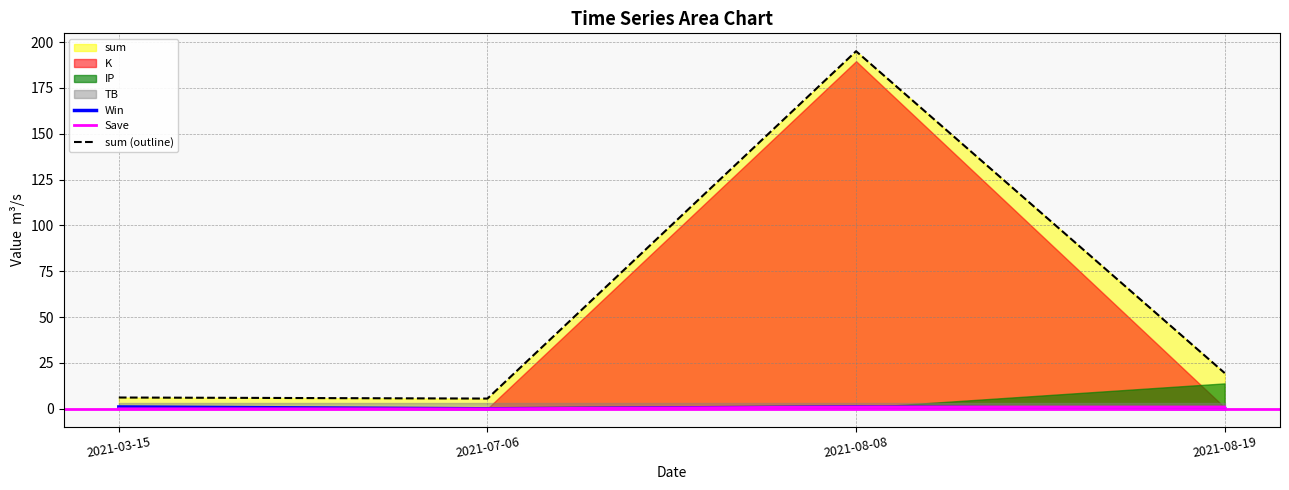

Reading left to right, extract all data points from this chart.

Win: 1.0	0.0	1.0	0.0
Save: 0.0	0.0	1.0	1.0
sum (outline): 6.2	5.6	195.0	19.5